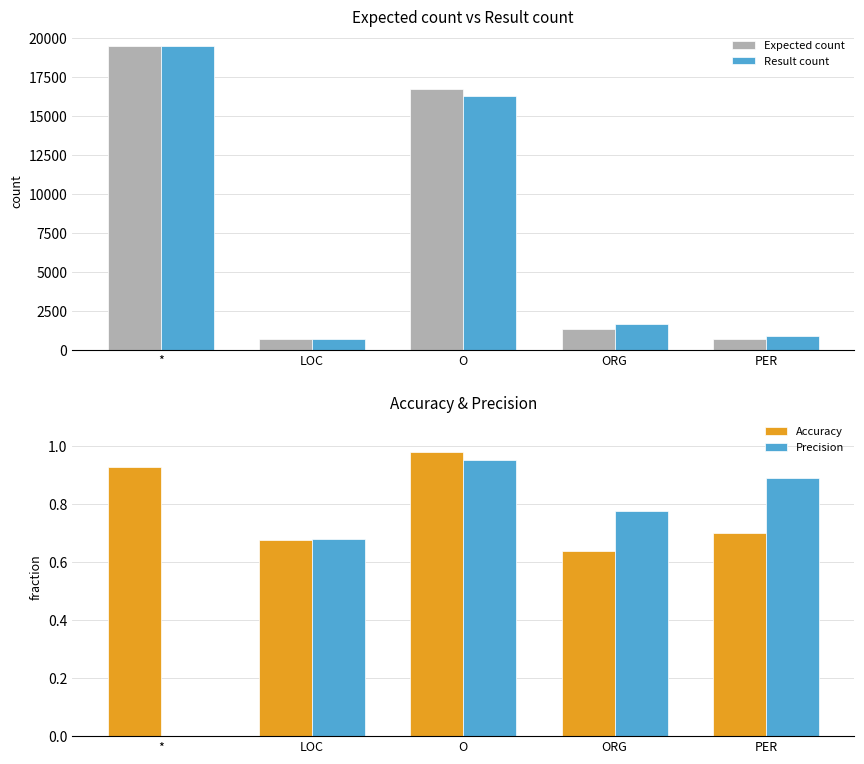

At which category does the chart reach its minimum across all series?

*